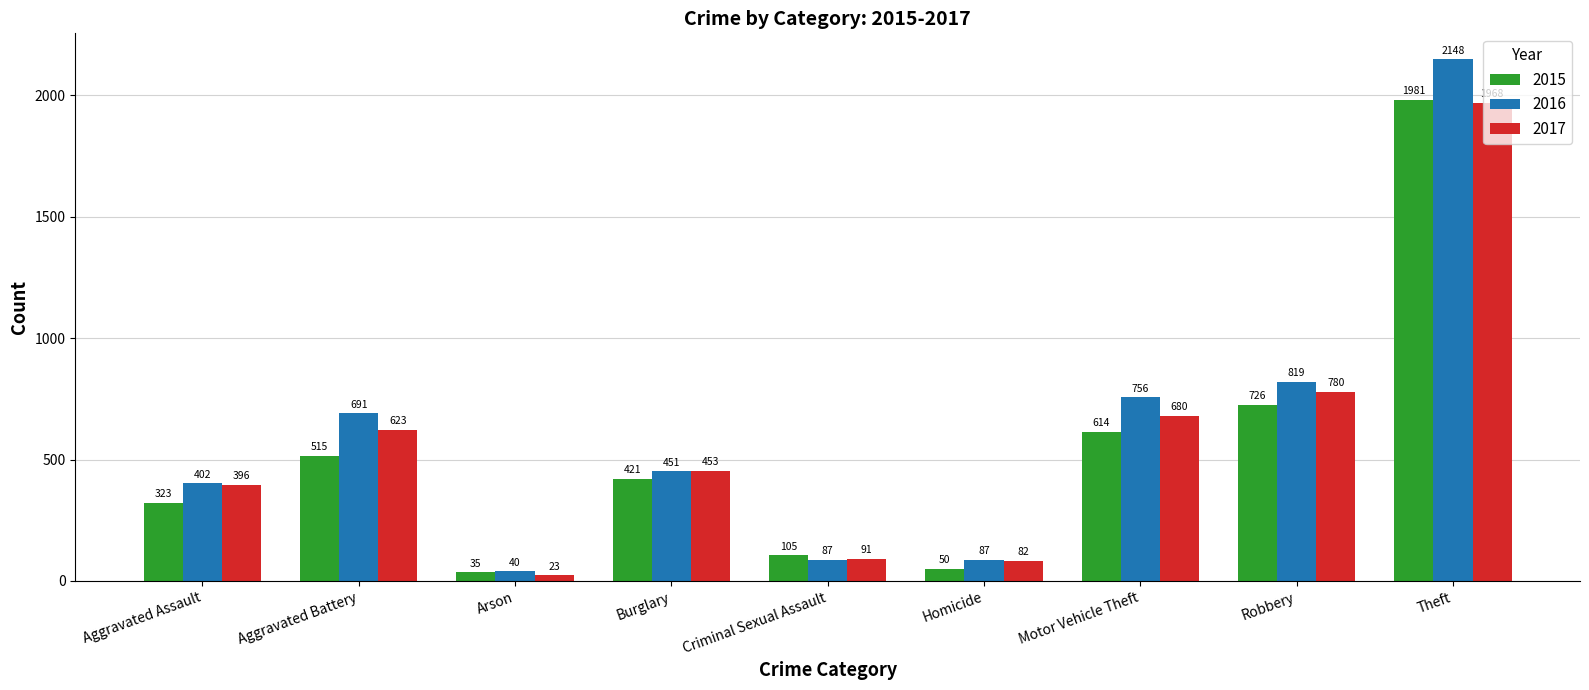

Is it true that 2015 equals 1981 at Theft?

True